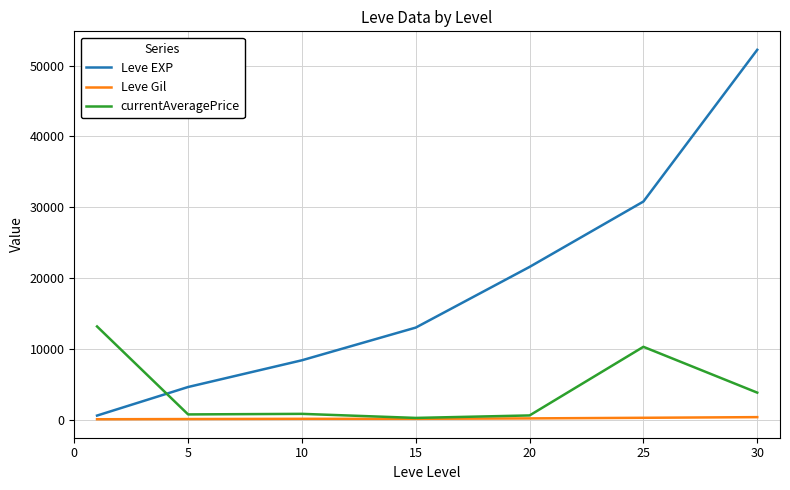

True or false: currentAveragePrice and Leve EXP cross at least once.

True